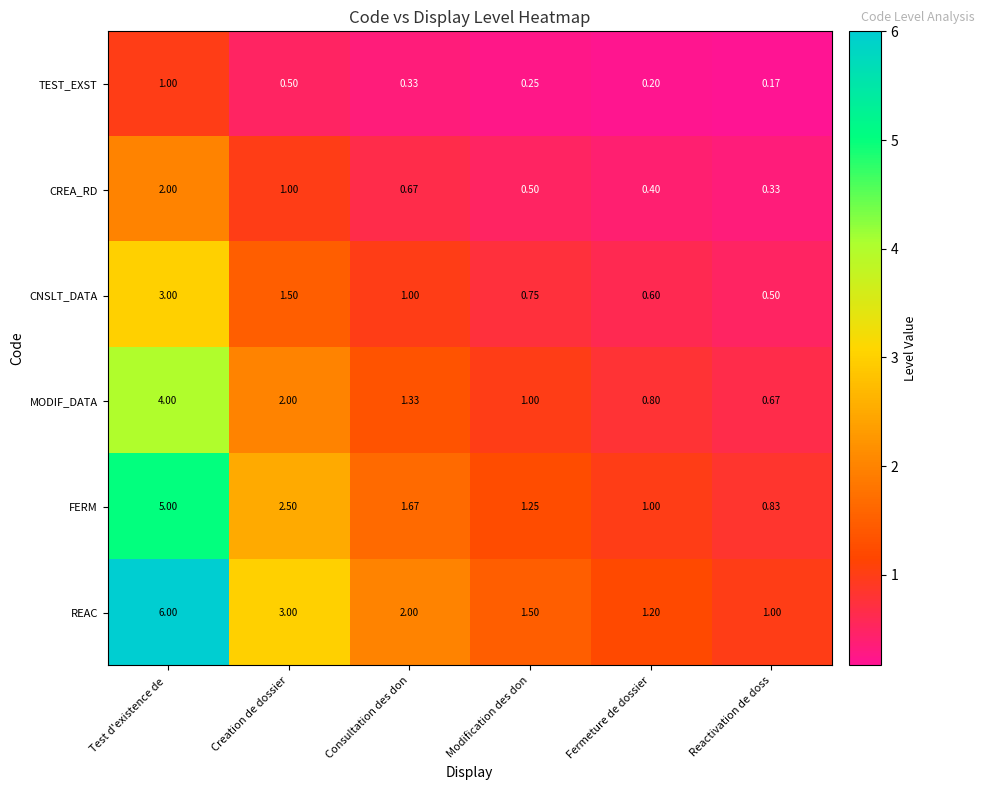

Which series has the largest range (max minus min)?

REAC